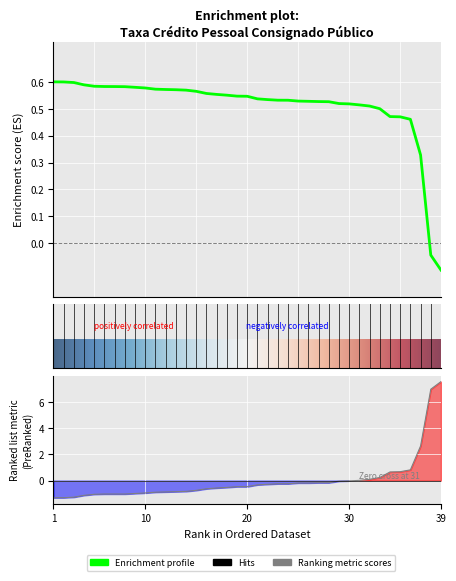

Reading left to right, list all the values displayed in this chart.

taxa_am: 1=-1.3	2=-1.3	3=-1.3	4=-1.1	5=-1.0	6=-1.0	7=-1.0	8=-1.0	9=-1.0	10=-0.9	11=-0.9	12=-0.9	13=-0.8	14=-0.8	15=-0.7	16=-0.6	17=-0.6	18=-0.5	19=-0.5	20=-0.5	21=-0.3	22=-0.3	23=-0.2	24=-0.2	25=-0.2	26=-0.2	27=-0.2	28=-0.2	29=-0.0	30=-0.0	31=0.0	32=0.1	33=0.2	34=0.7	35=0.7	36=0.8	37=2.6	38=7.0	39=7.5
taxa_aa: 1=0.6	2=0.6	3=0.6	4=0.6	5=0.6	6=0.6	7=0.6	8=0.6	9=0.6	10=0.6	11=0.6	12=0.6	13=0.6	14=0.6	15=0.6	16=0.6	17=0.6	18=0.6	19=0.5	20=0.5	21=0.5	22=0.5	23=0.5	24=0.5	25=0.5	26=0.5	27=0.5	28=0.5	29=0.5	30=0.5	31=0.5	32=0.5	33=0.5	34=0.5	35=0.5	36=0.5	37=0.3	38=-0.0	39=-0.1